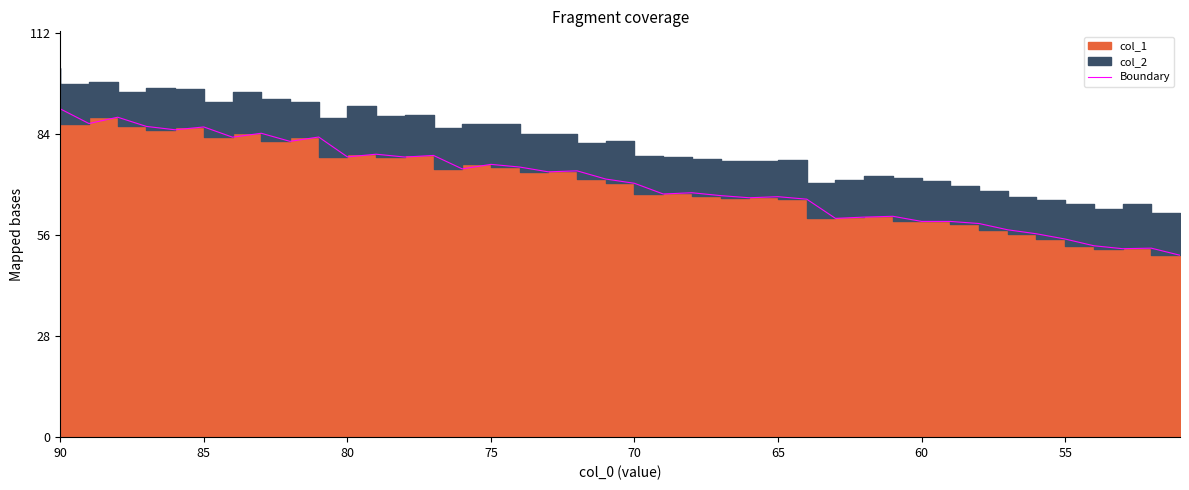

How many lines are shown in the chart?

1